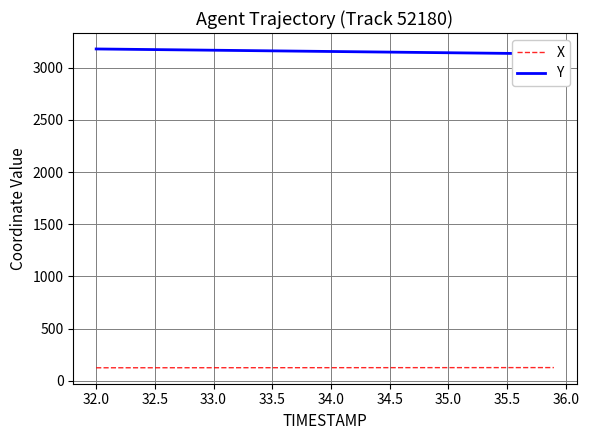

Count the number of data series in this chart.

2